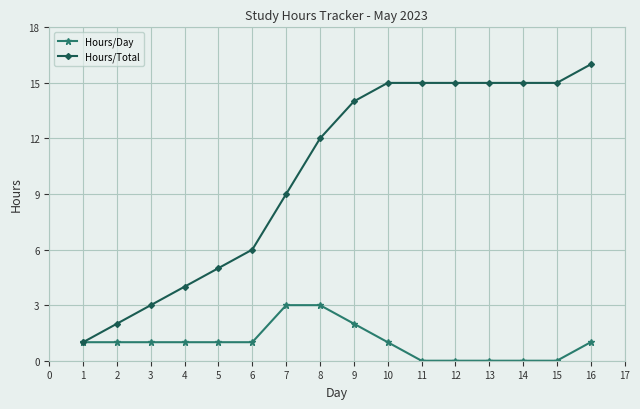

What is the value of the Hours/Day point at the 9th from the left?

2